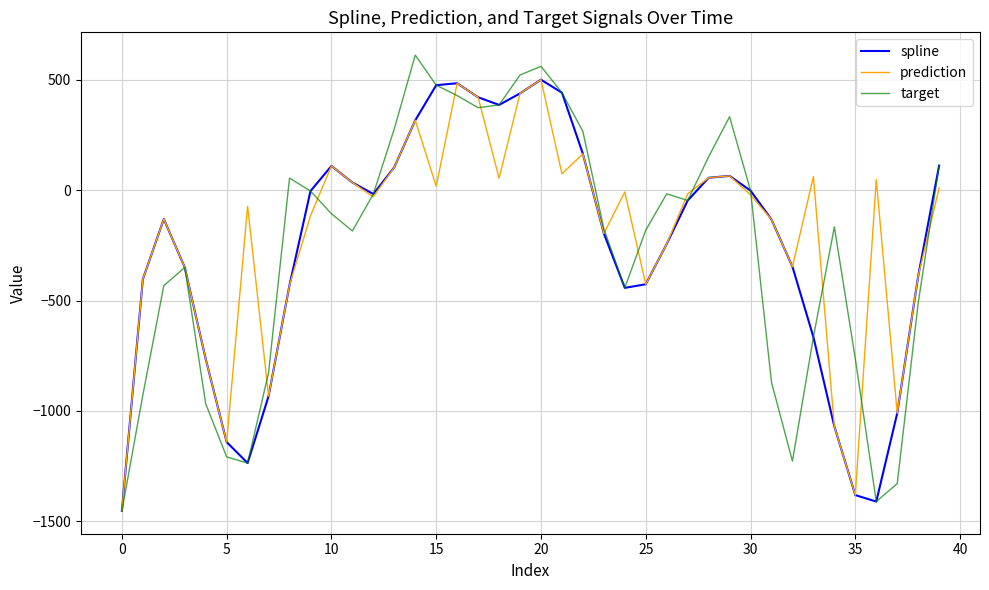

How many values in the prediction series are below -21?

21